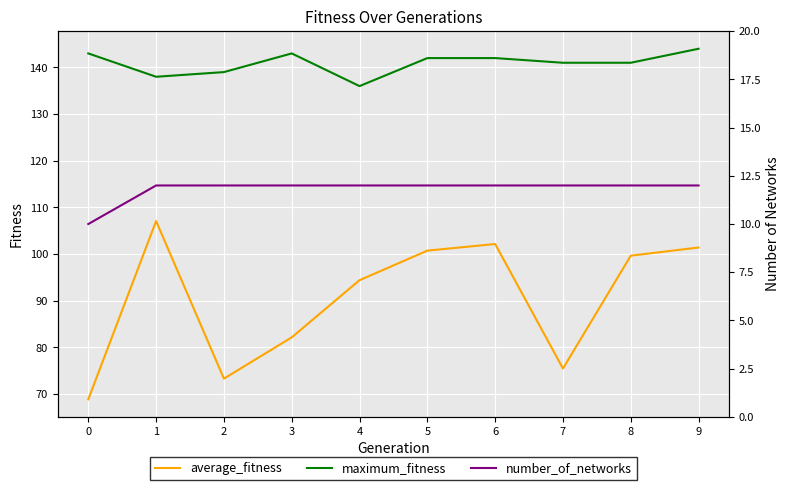

In average_fitness, how many points are higher than both neighbors (excluding endpoints)?

2